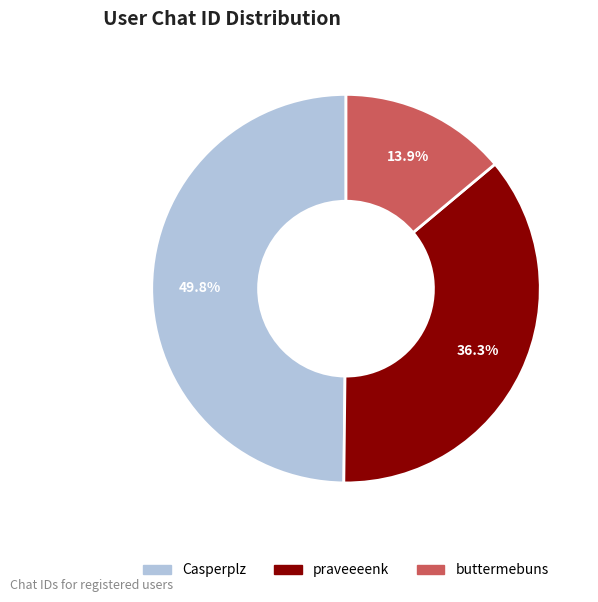

How many slices are in this pie chart?

3